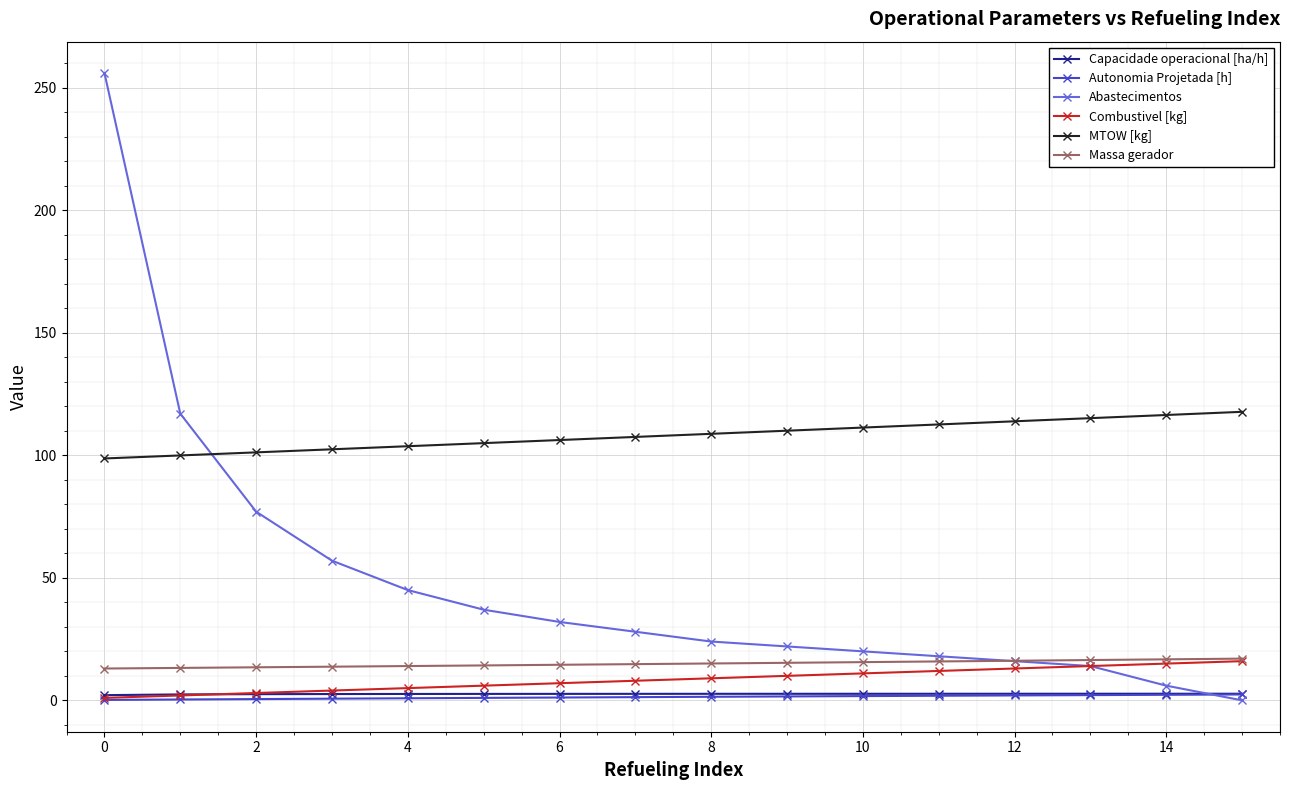

How many lines are shown in the chart?

6